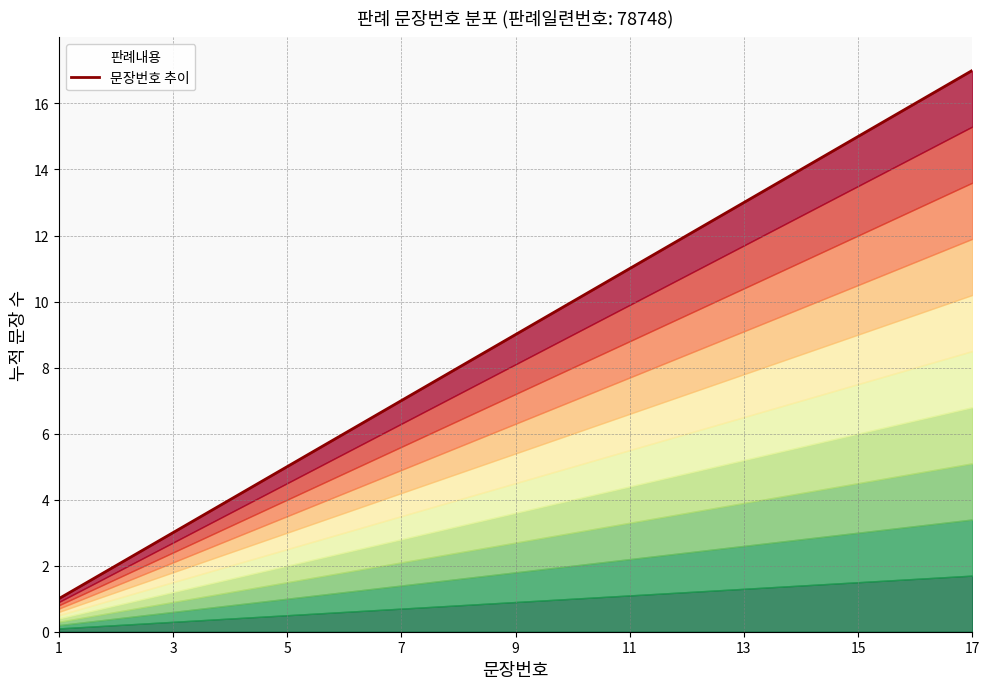

Is it true that the value at 1 is 1?

False